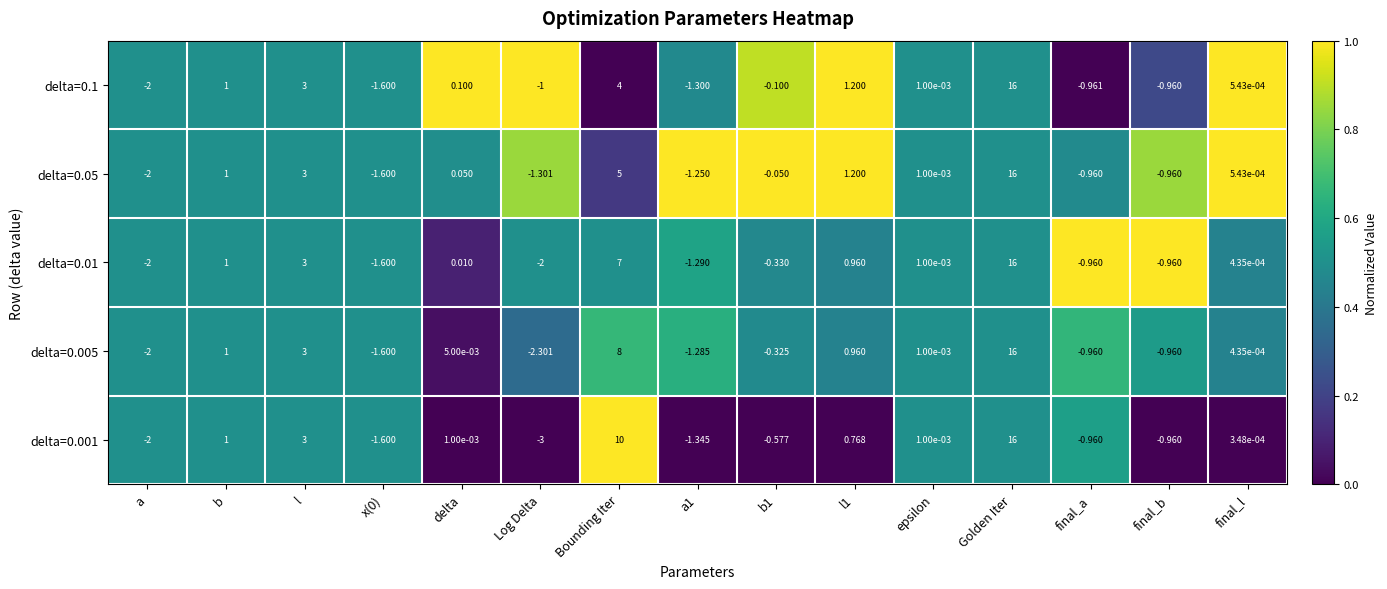

Rank the series at a1 from lowest to highest value.

delta=0.001, delta=0.1, delta=0.01, delta=0.005, delta=0.05